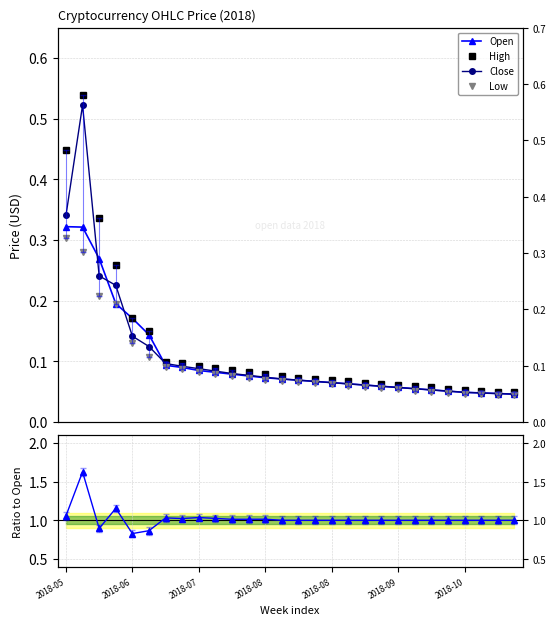

Between 2018-08 and 2018-08, which series saw the biggest shift?

Close/Open